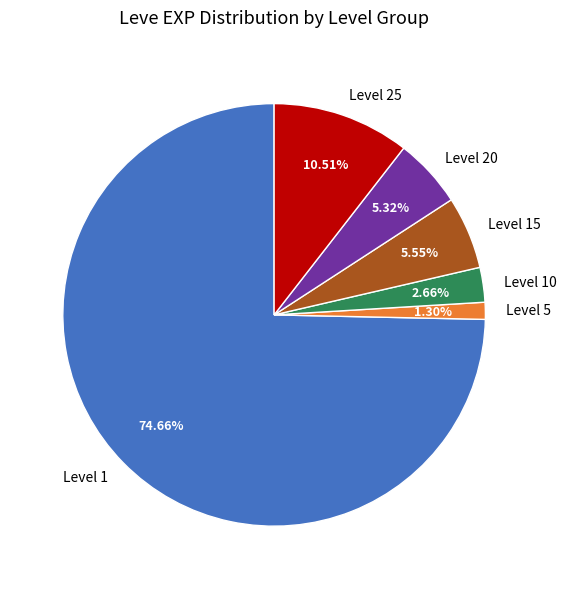

Combined, do Level 15 and Level 20 account for over 50%?

No